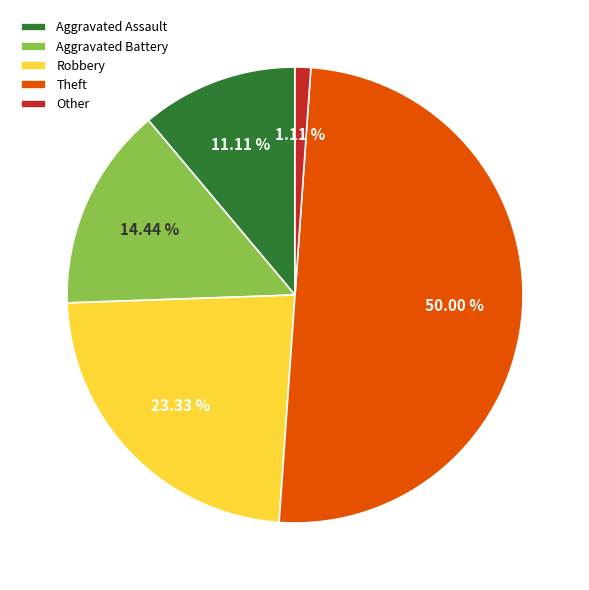

The Robbery slice represents 23% of the pie. True or false?

True